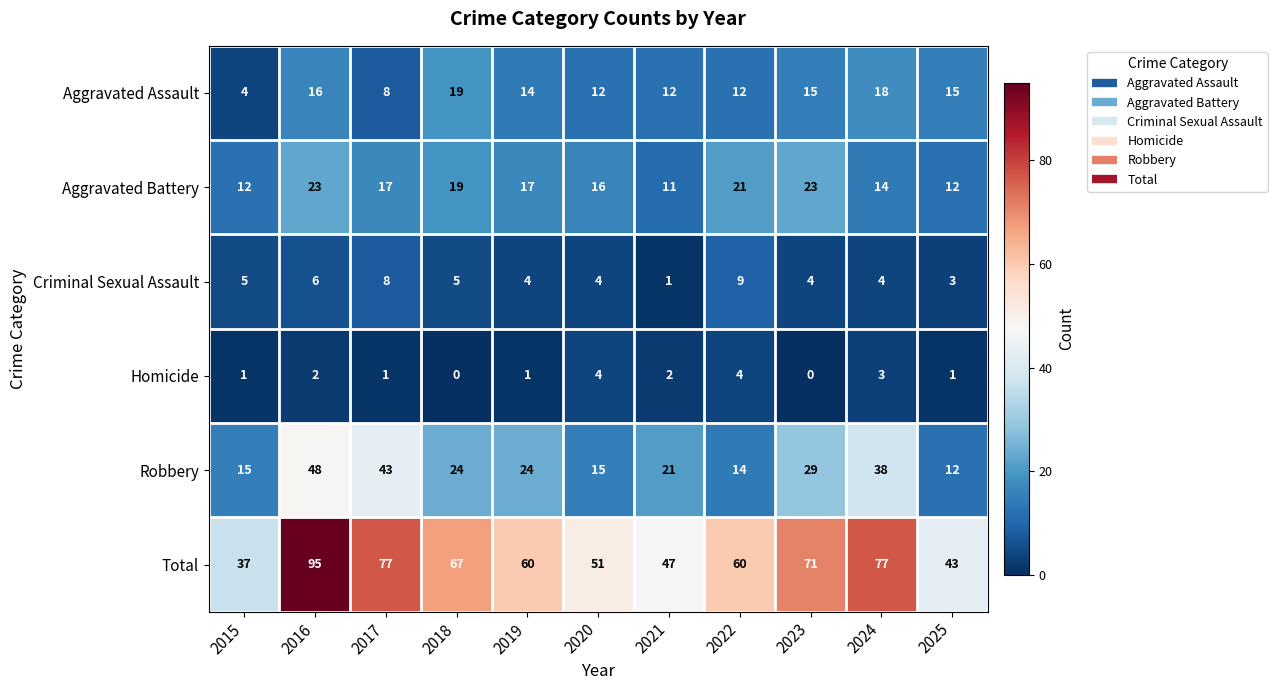

Is it true that Aggravated Battery equals 23 at 2016?

True